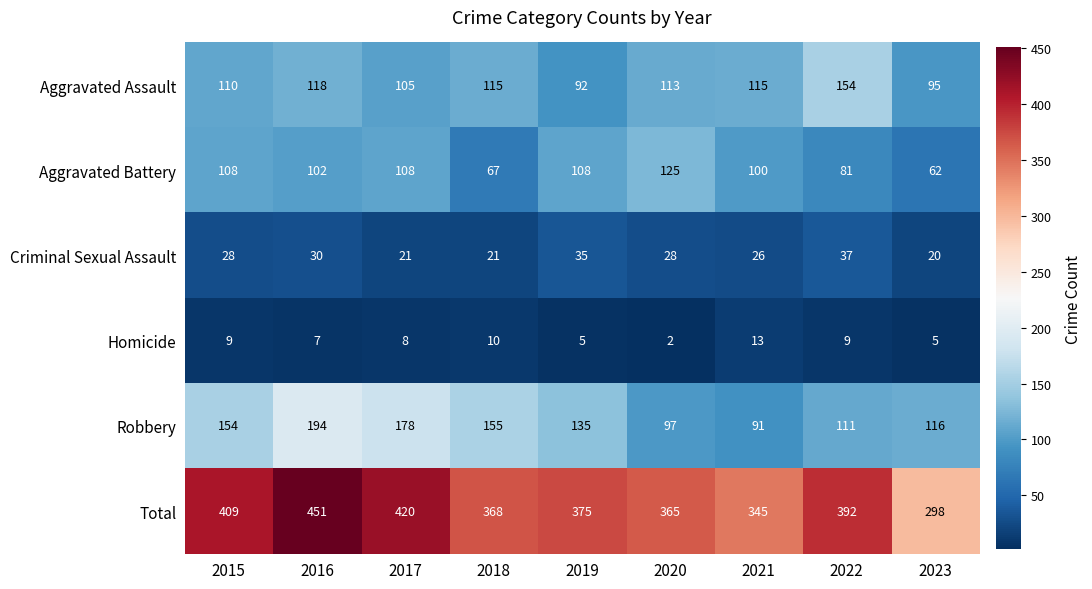

At which category does the chart reach its minimum across all series?

2020